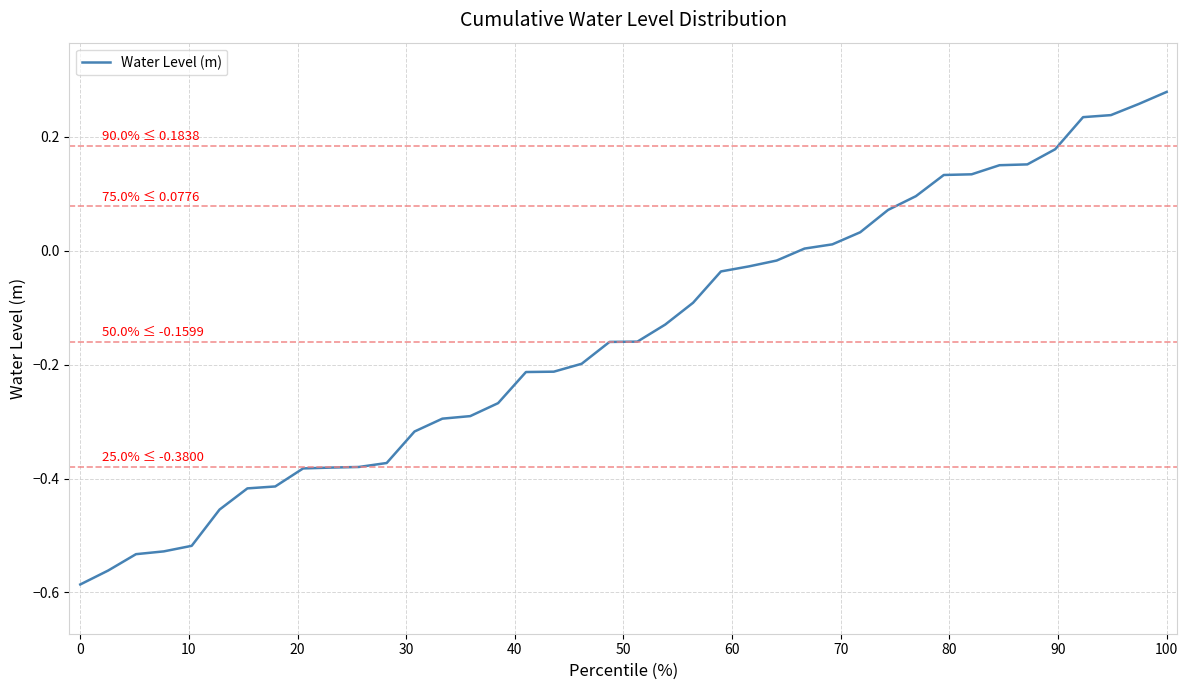

What is the difference between the maximum and minimum values?

0.9